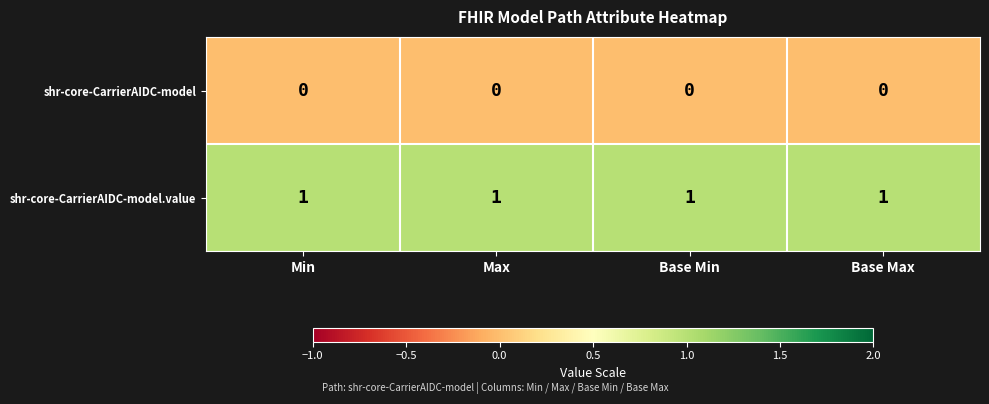

What is the sum of all shr-core-CarrierAIDC-model.value values?

4